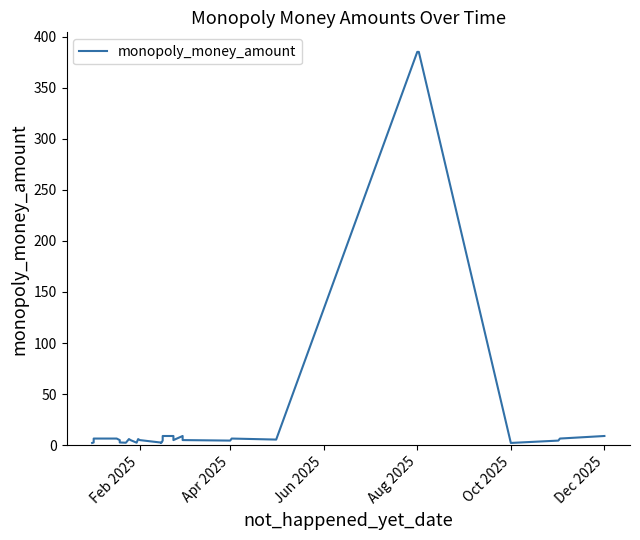

How many points are higher than both their immediate neighbors (excluding endpoints)?

3